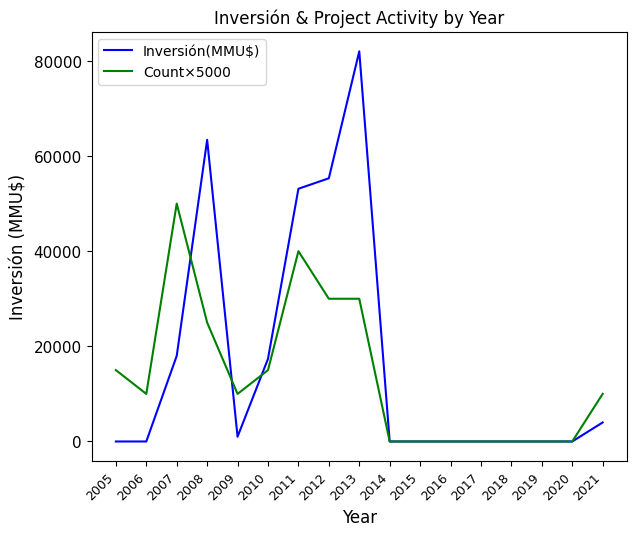

Which series changed the most between 2013 and 2019?

Inversión(MMU$)